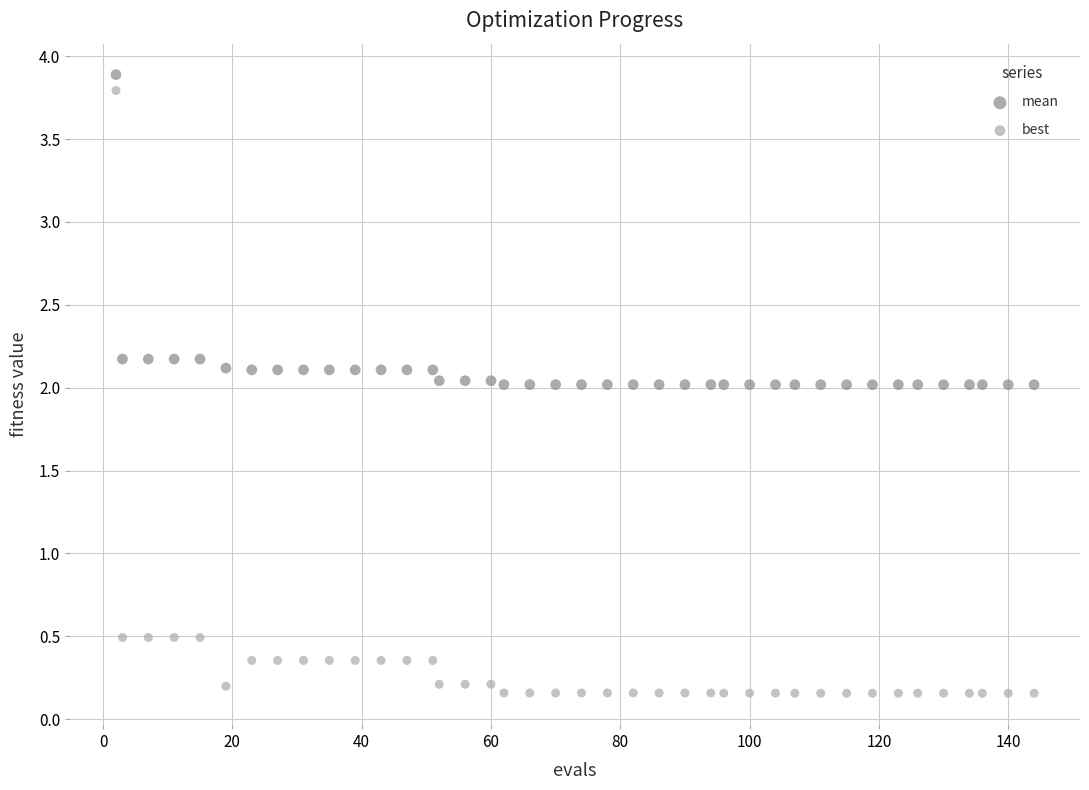

Which series contains the lowest Y value?

best